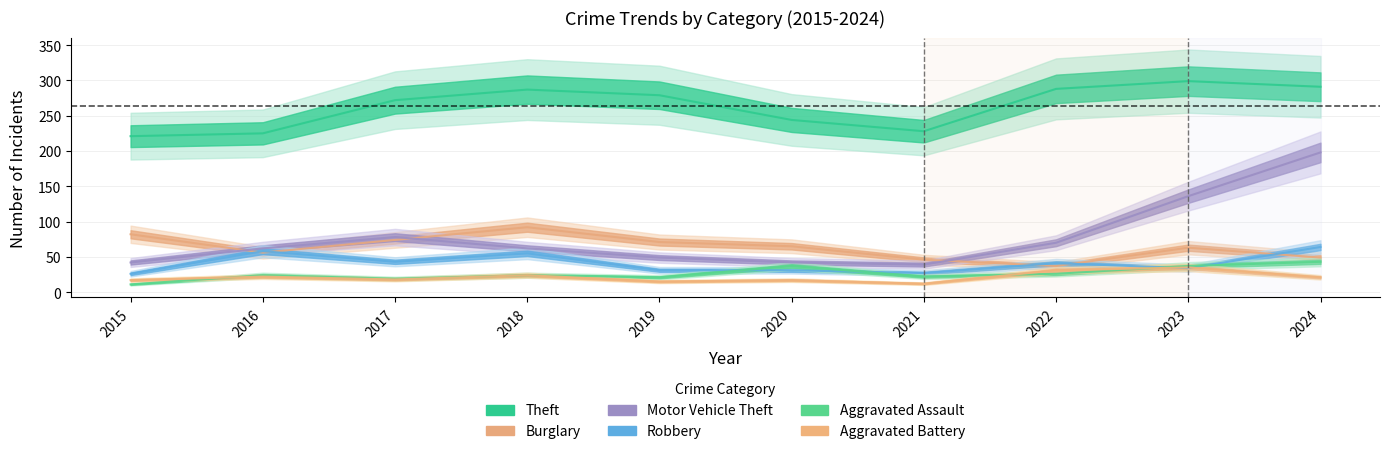

Count the number of data series in this chart.

6